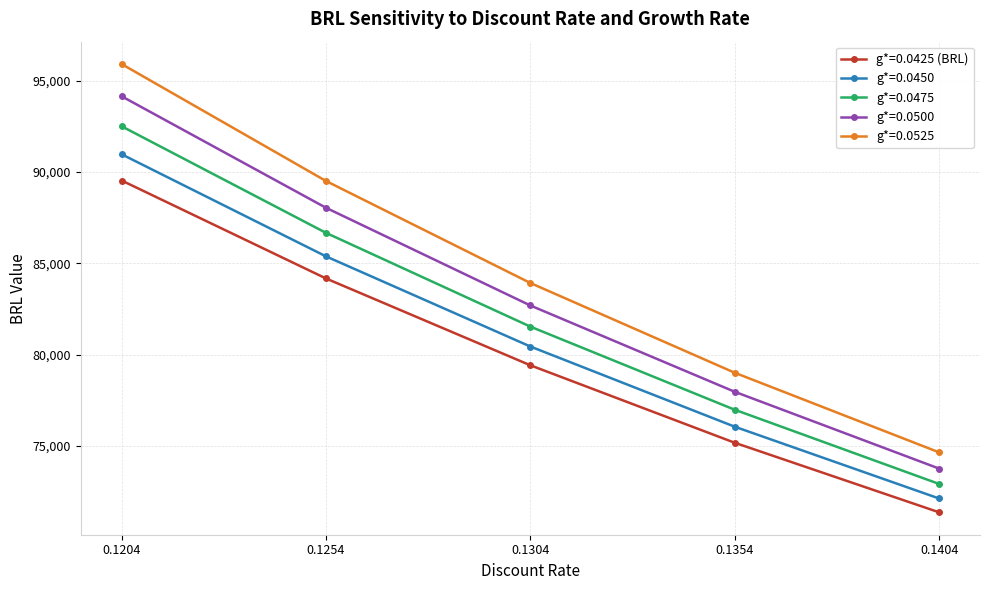

What is the spread (max minus min) of values at 0.1254?

5338.1